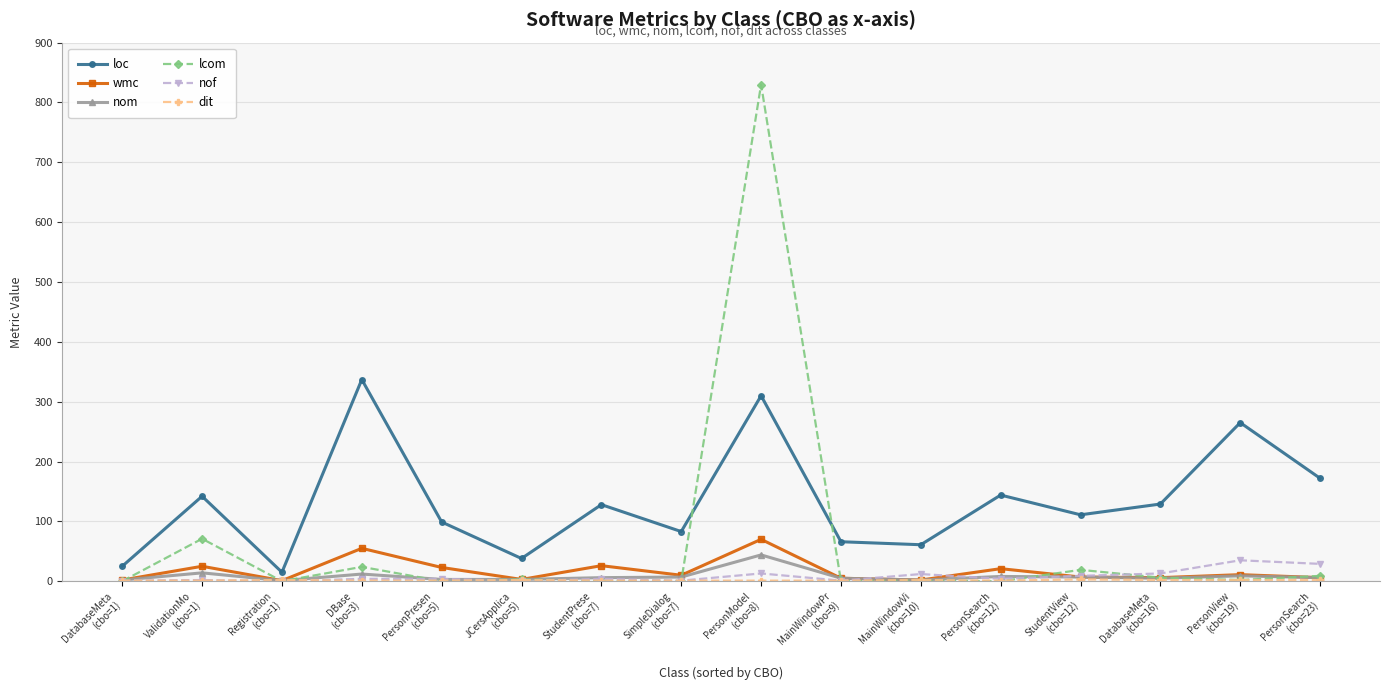

True or false: loc and lcom intersect in this chart.

True